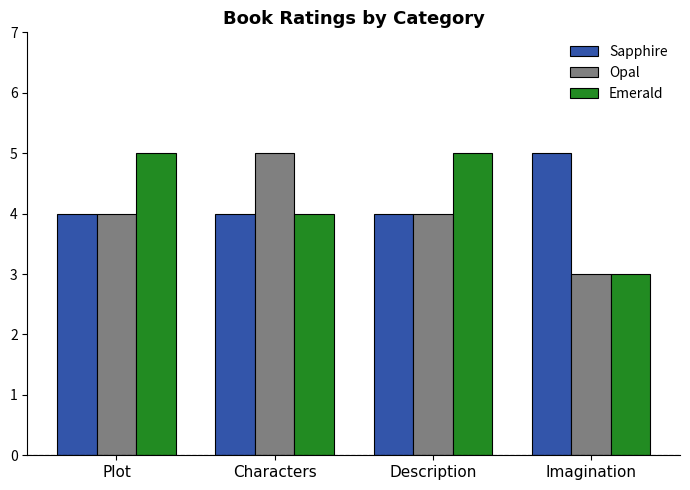

What is the average value of the Emerald series?

4